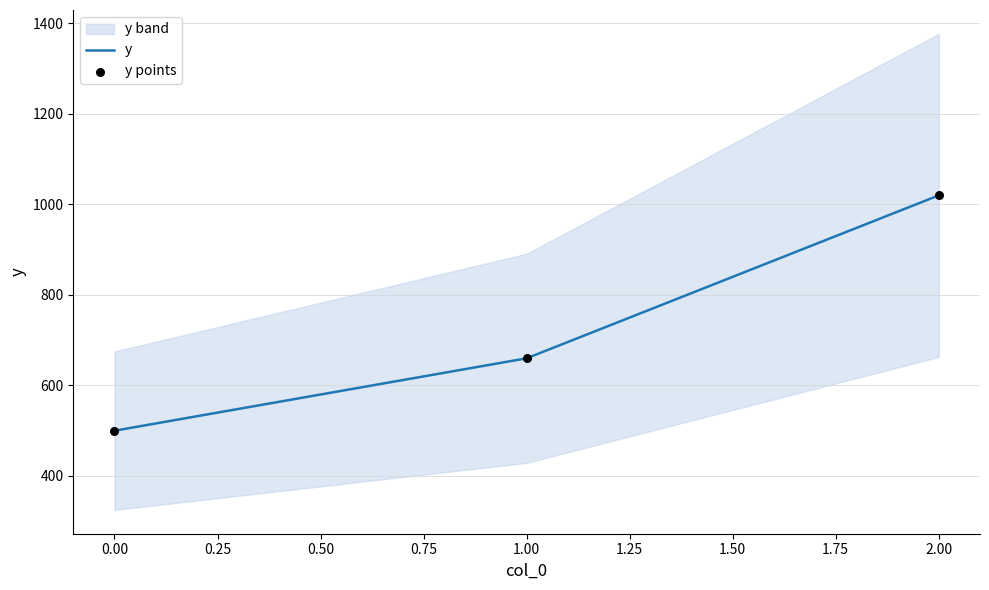

Which series reaches the minimum Y coordinate?

y